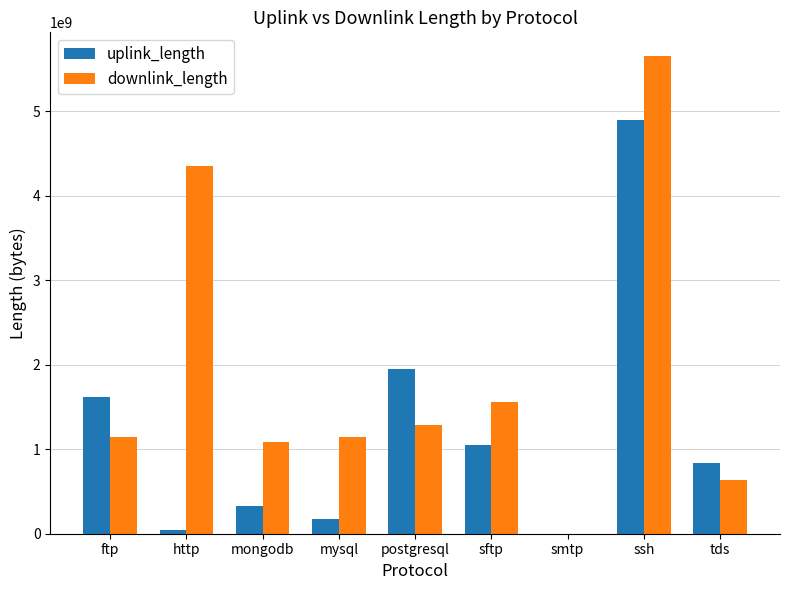

At which label does uplink_length reach its peak?

ssh